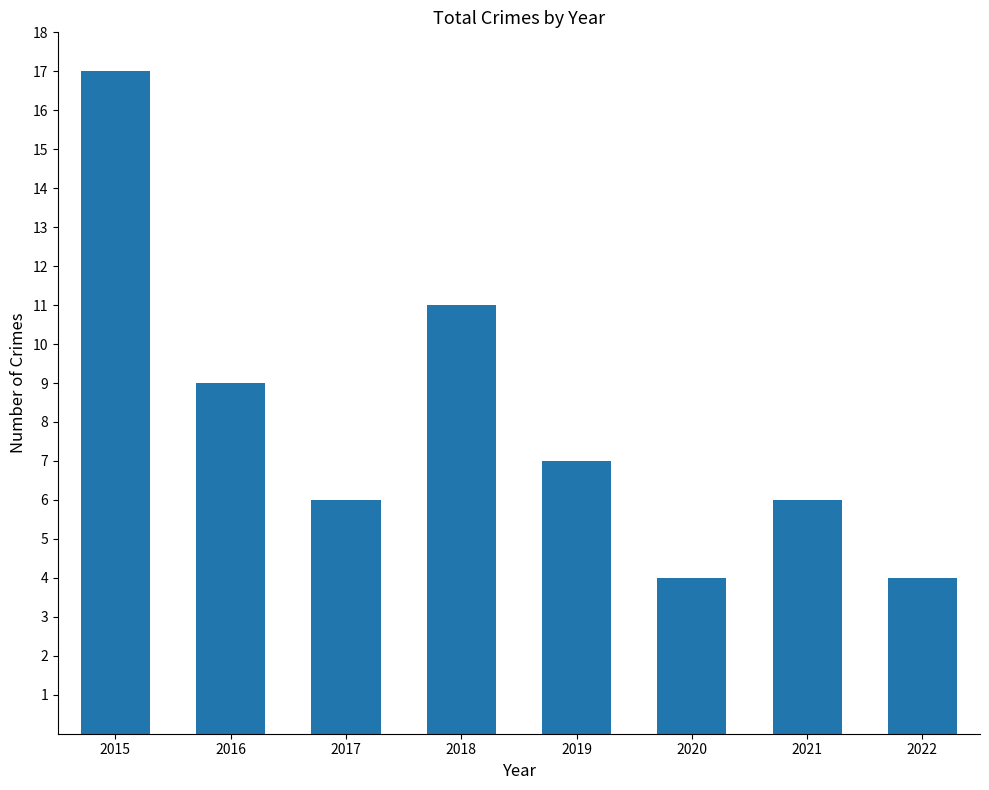

At which label does the data first exceed 7?

2015